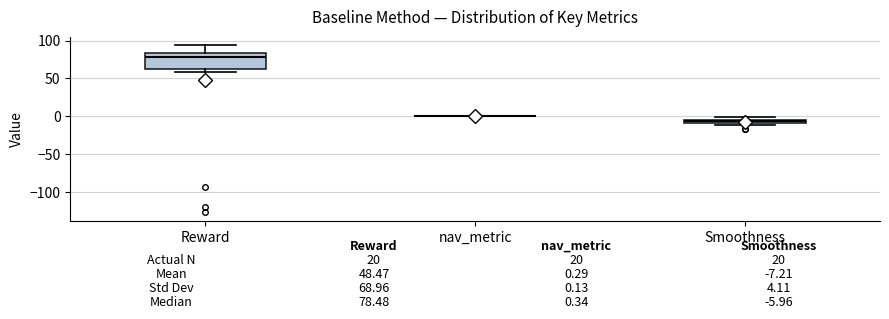

Which box is the tallest, from its lower edge to its upper edge?

Reward